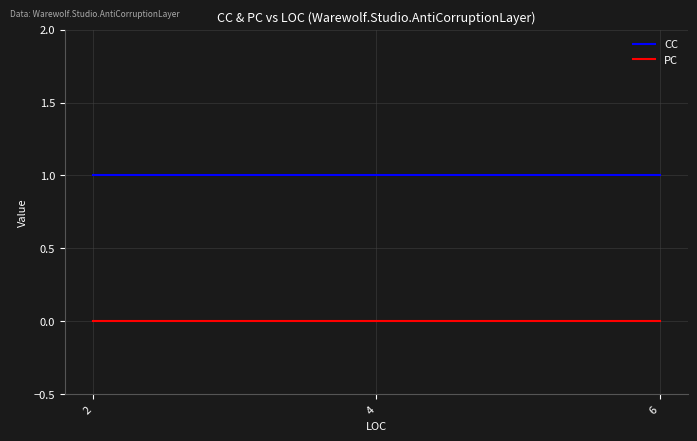

What is the sum of all CC values?

3